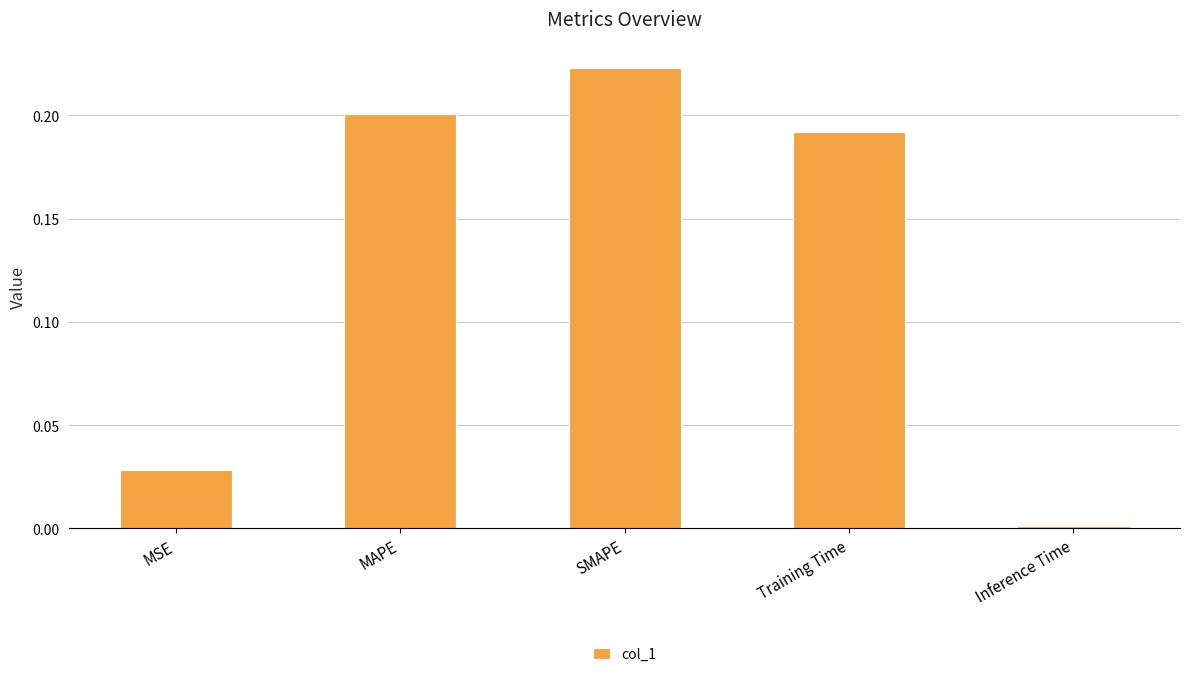

What is the sum of the values at MAPE and Training Time?

0.4